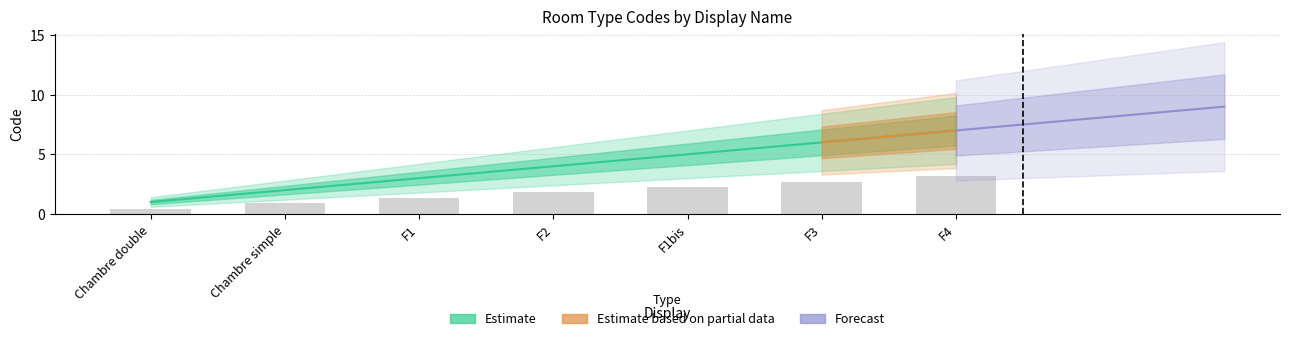

Reading left to right, list all the values displayed in this chart.

Chambre double=0.5	Chambre simple=0.9	F1=1.4	F2=1.8	F1bis=2.2	F3=2.7	F4=3.1